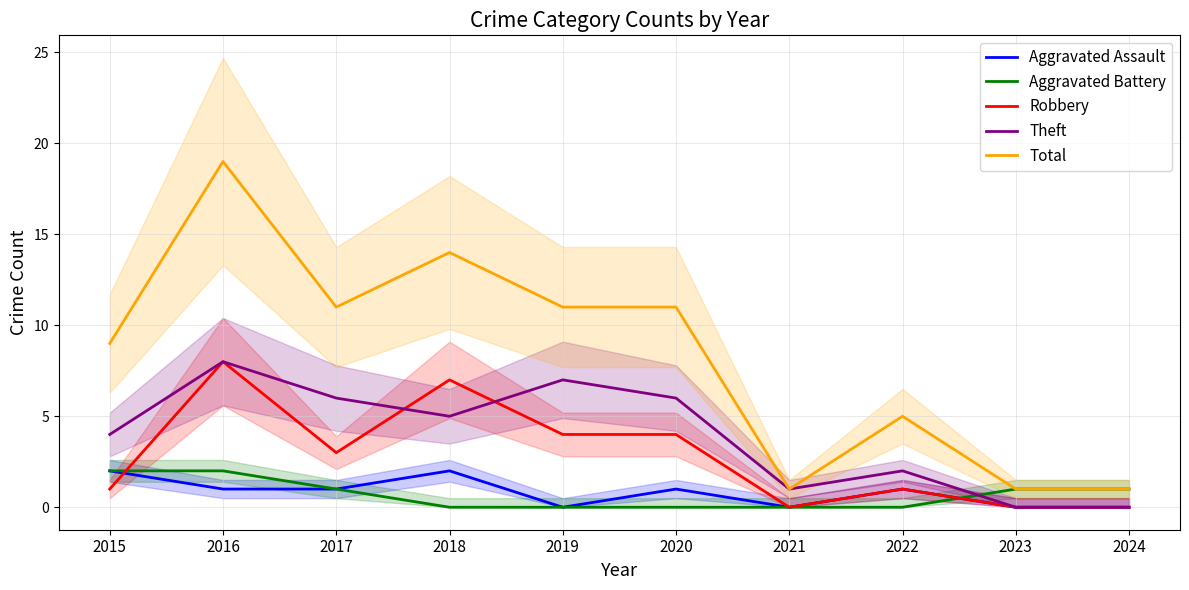

Rank the categories by Robbery value from highest to lowest.

2016, 2018, 2019, 2020, 2017, 2015, 2022, 2021, 2023, 2024